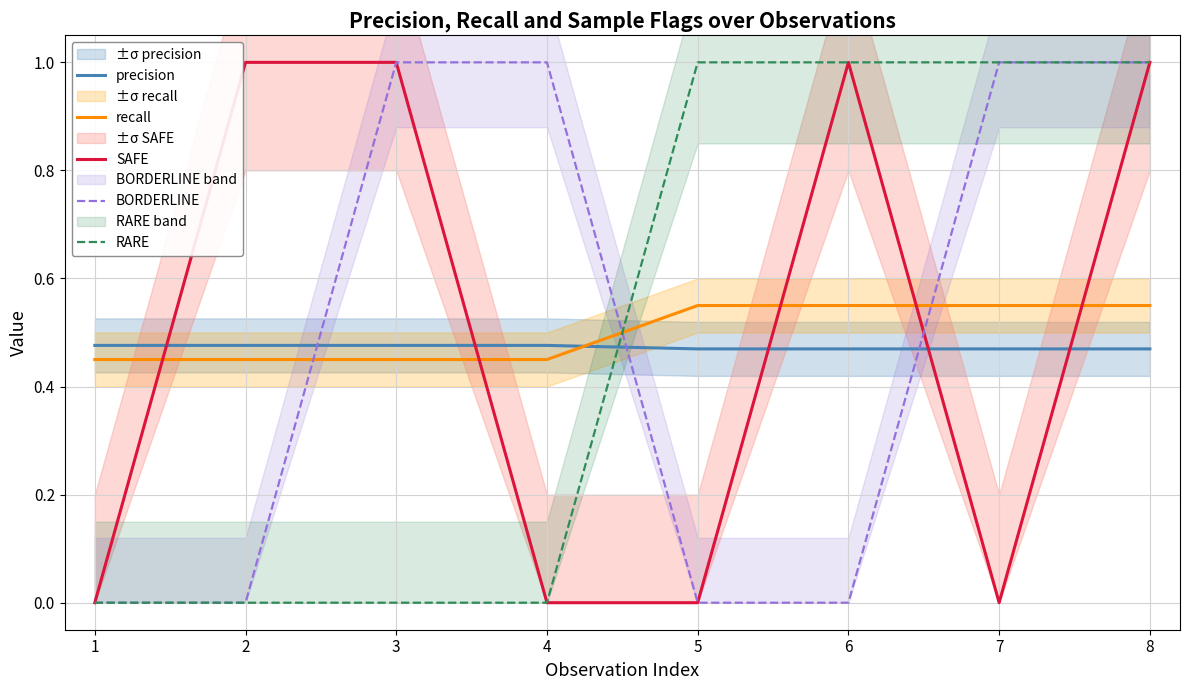

Which label corresponds to the largest value in the chart?

2